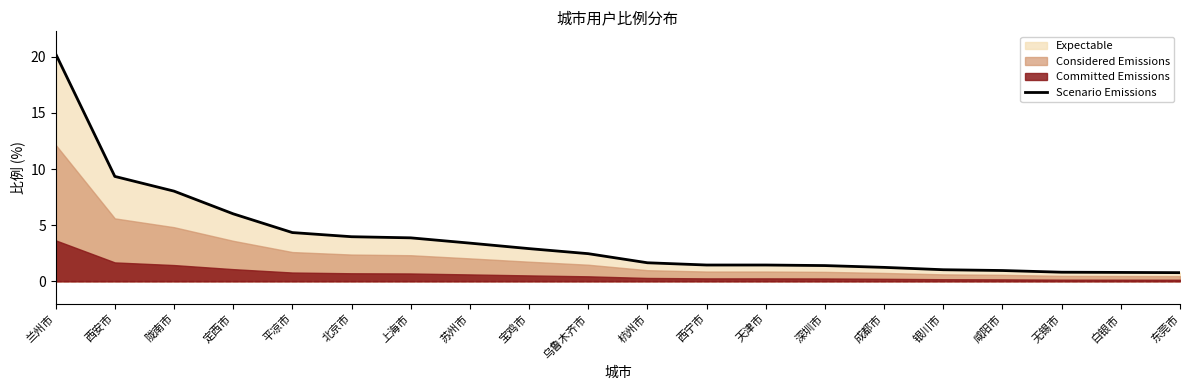

Reading left to right, transcribe all the data shown in this chart.

20.3	9.3	8.0	6.0	4.3	4.0	3.9	3.4	2.9	2.5	1.6	1.4	1.4	1.4	1.2	1.0	1.0	0.8	0.8	0.8